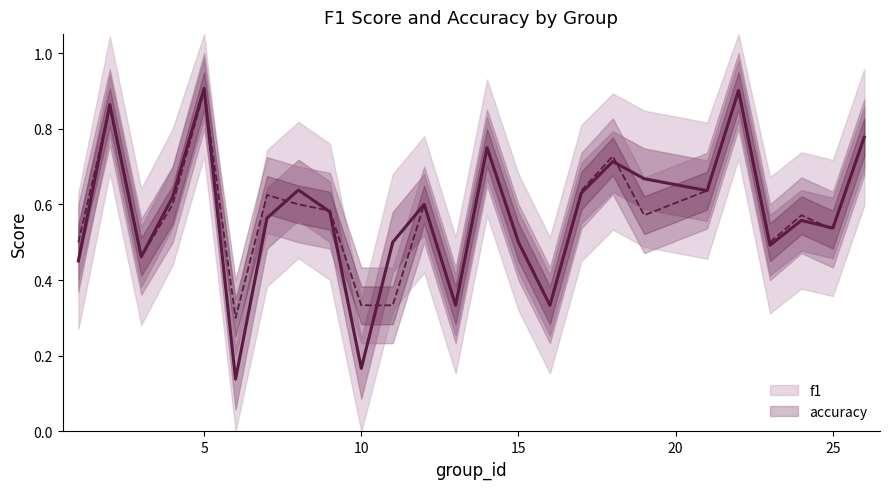

At which category is the sum across all series the highest?

5